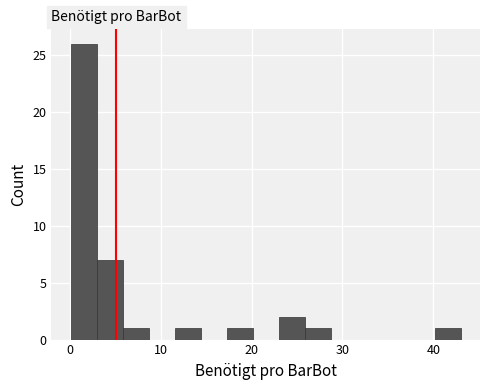

Around what value on the x-axis is the tallest bar? Give the approximate position of its centre, as read against the axis.

2